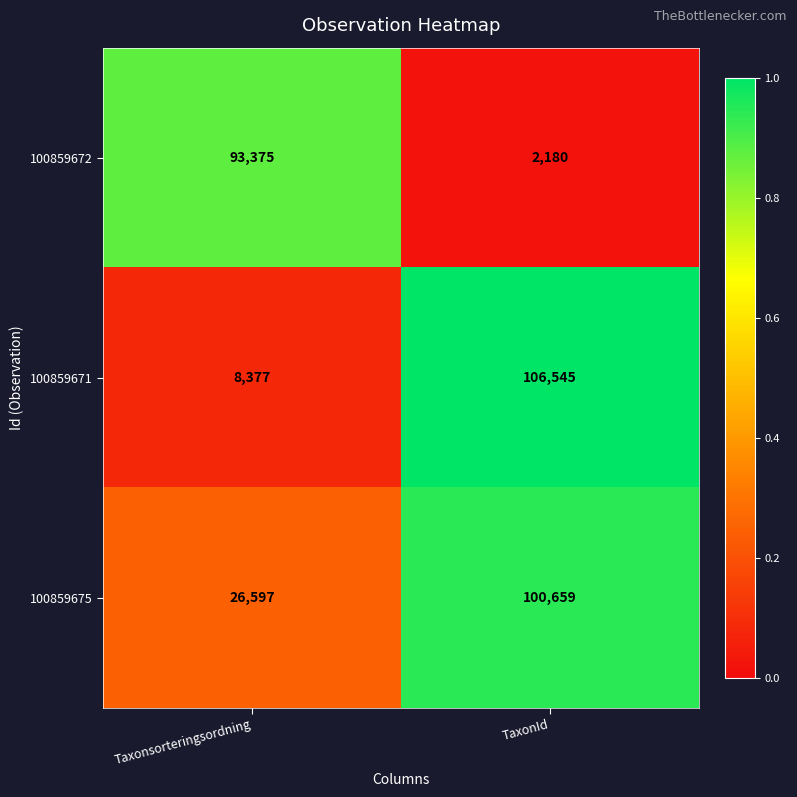

Between Taxonsorteringsordning and TaxonId, which series saw the biggest shift?

100859671